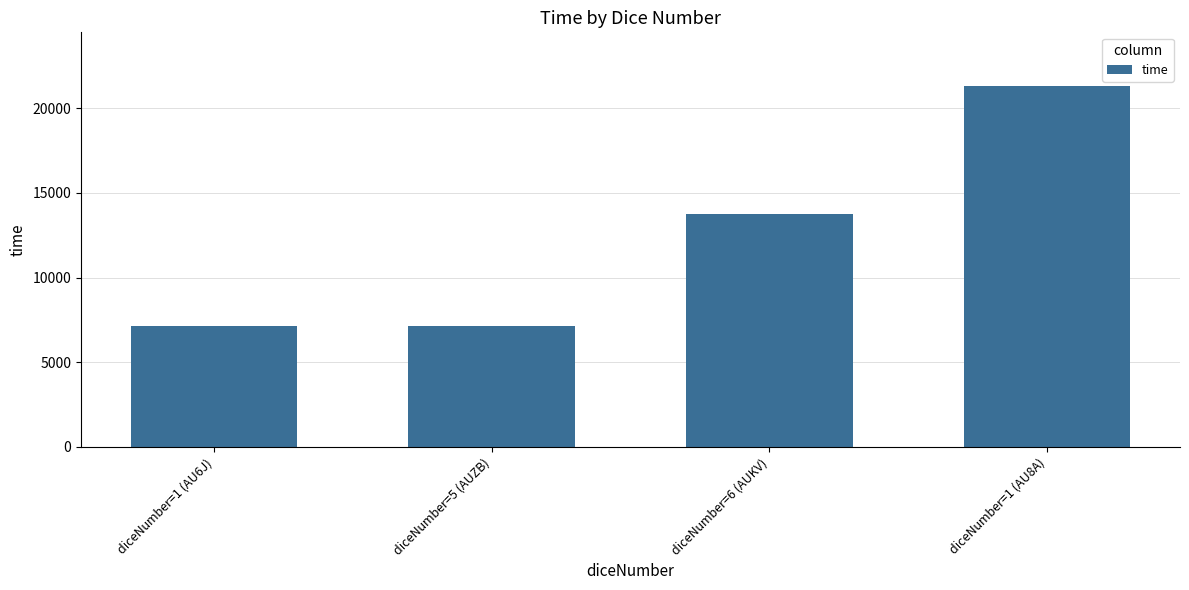

What is the difference between the values at diceNumber=6 (AUKV) and diceNumber=5 (AUZB)?

6645